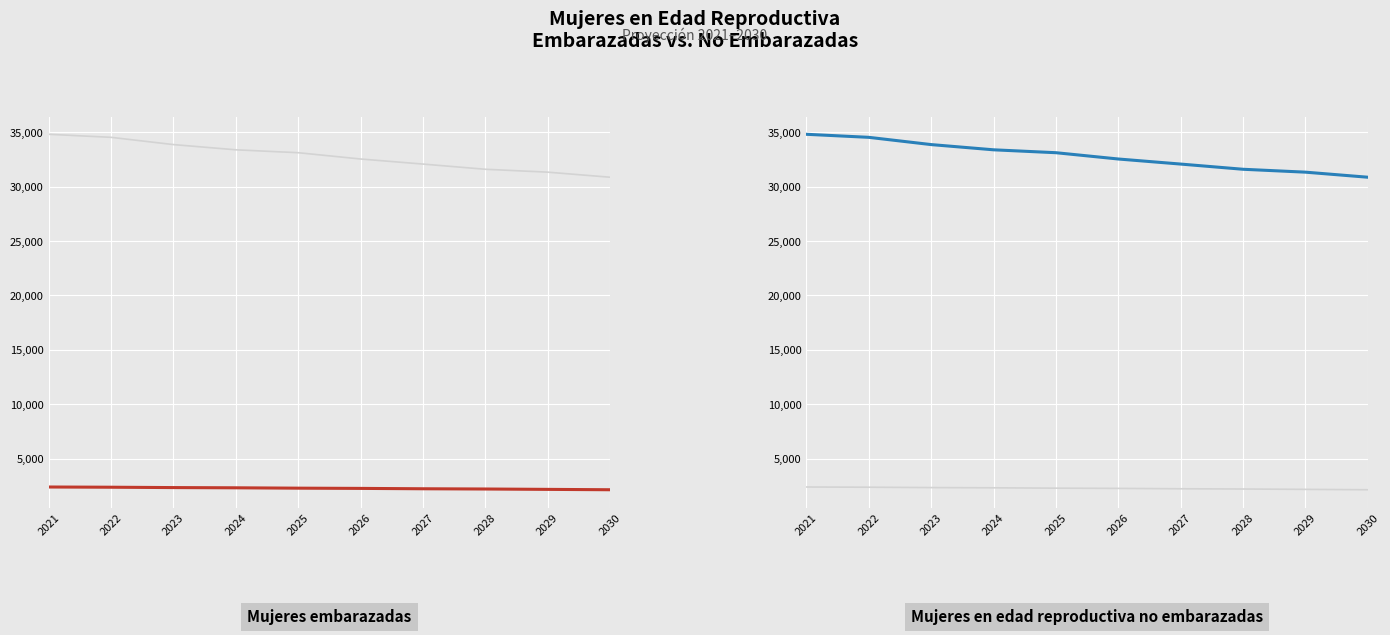

What is the sum of the Mujeres embarazadas values at 2030 and 2029?

4295.1